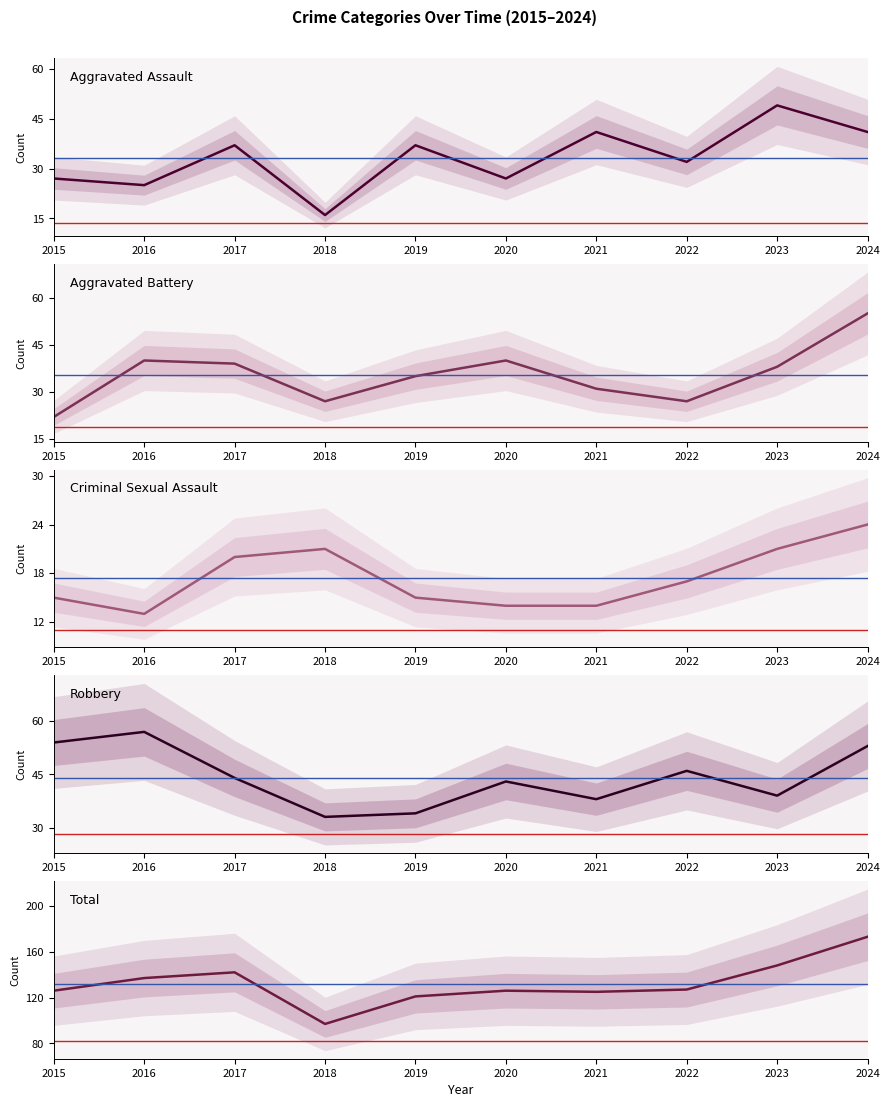

At which label is Aggravated Assault closest to 32?

2022